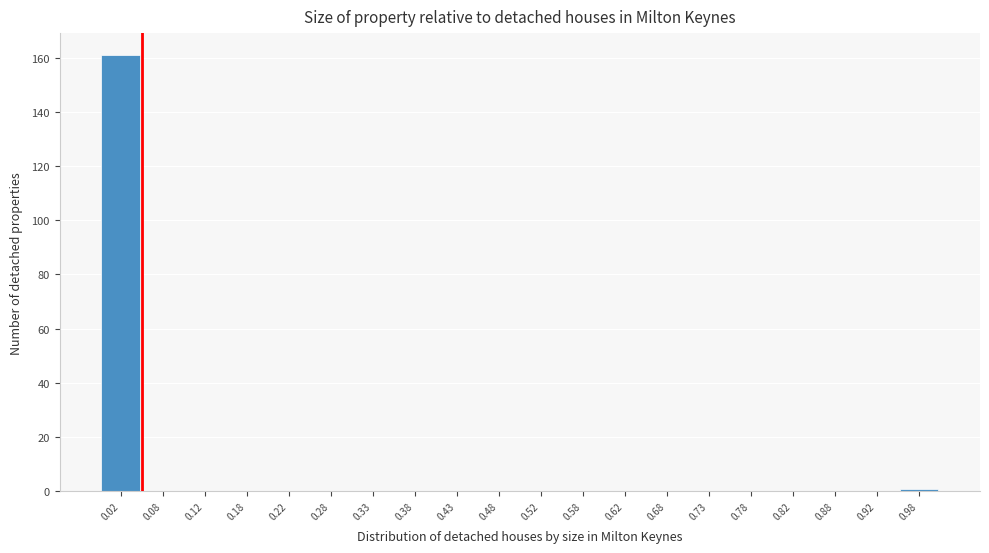

Reading left to right, list every bar in this chart as the range it spans on the x-axis followed by its height. The values are not printed on the chart, so give them approximately, as read against the axis.

0.00 to 0.05: 162
0.05 to 0.10: 0
0.10 to 0.15: 0
0.15 to 0.20: 0
0.20 to 0.25: 0
0.25 to 0.30: 0
0.30 to 0.35: 0
0.35 to 0.40: 0
0.40 to 0.45: 0
0.45 to 0.50: 0
0.50 to 0.55: 0
0.55 to 0.60: 0
0.60 to 0.65: 0
0.65 to 0.70: 0
0.70 to 0.75: 0
0.75 to 0.80: 0
0.80 to 0.85: 0
0.85 to 0.90: 0
0.90 to 0.95: 0
0.95 to 1.00: under 2